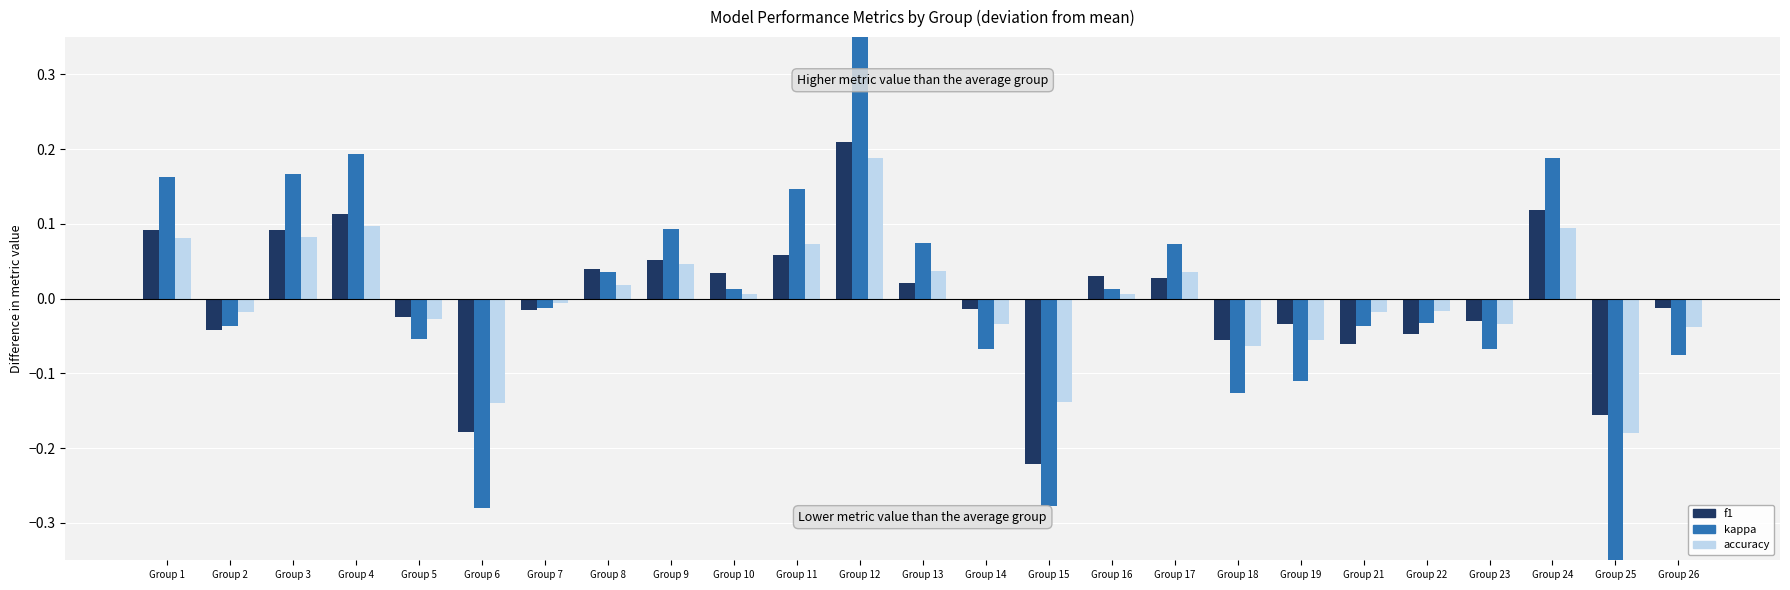

What is the greatest value displayed?

0.4